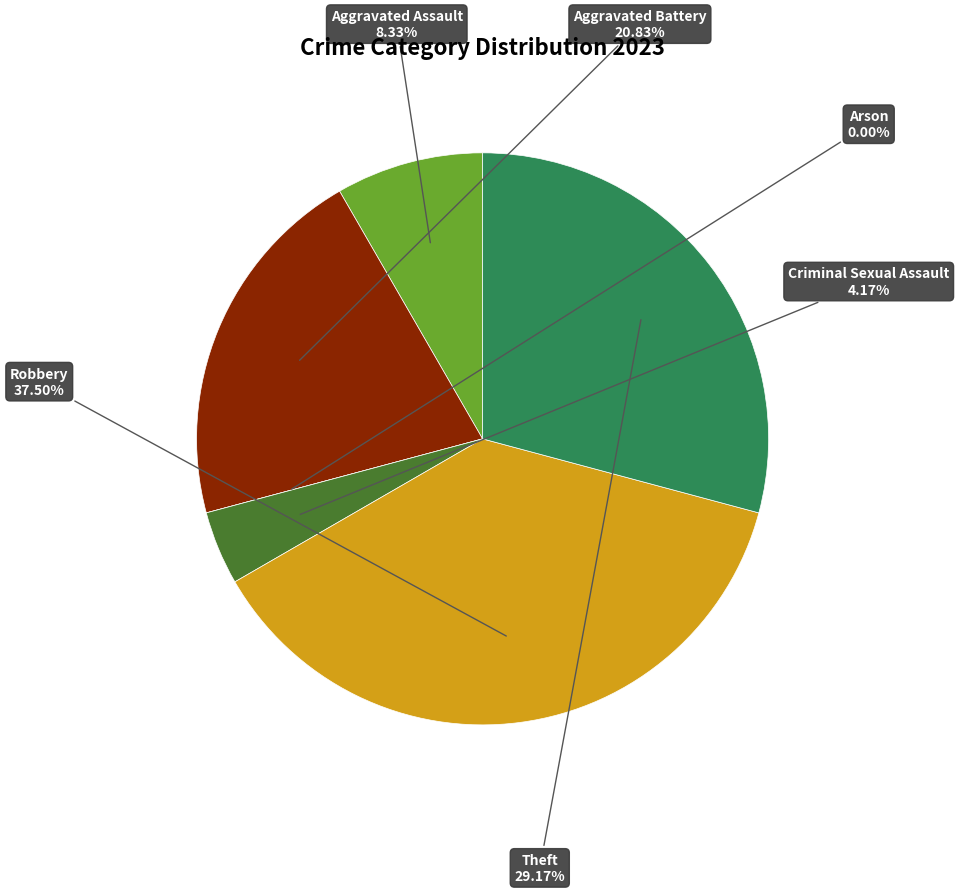

How many slices are in this pie chart?

6